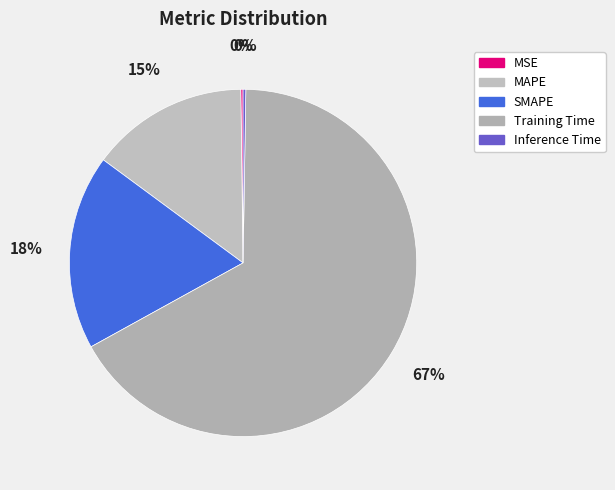

What is the change in value from MAPE to Training Time?

+1.4